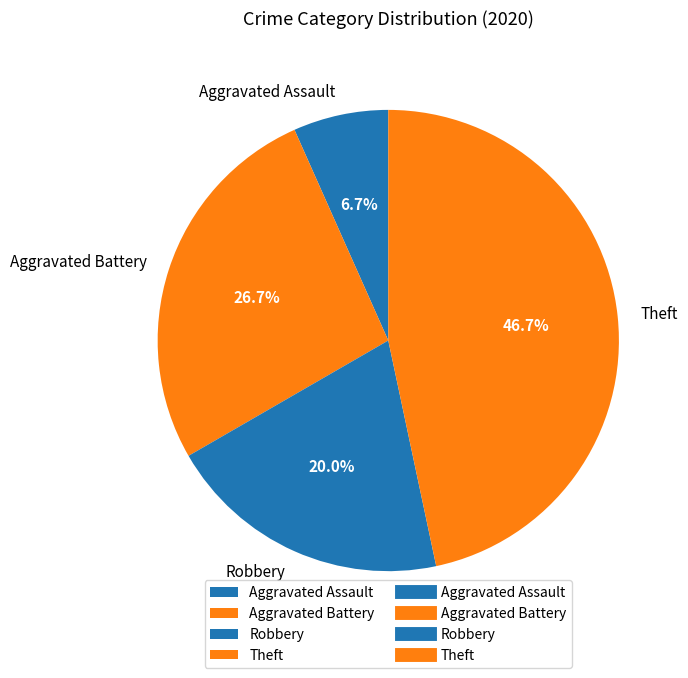

Is Robbery the majority of the pie?

No